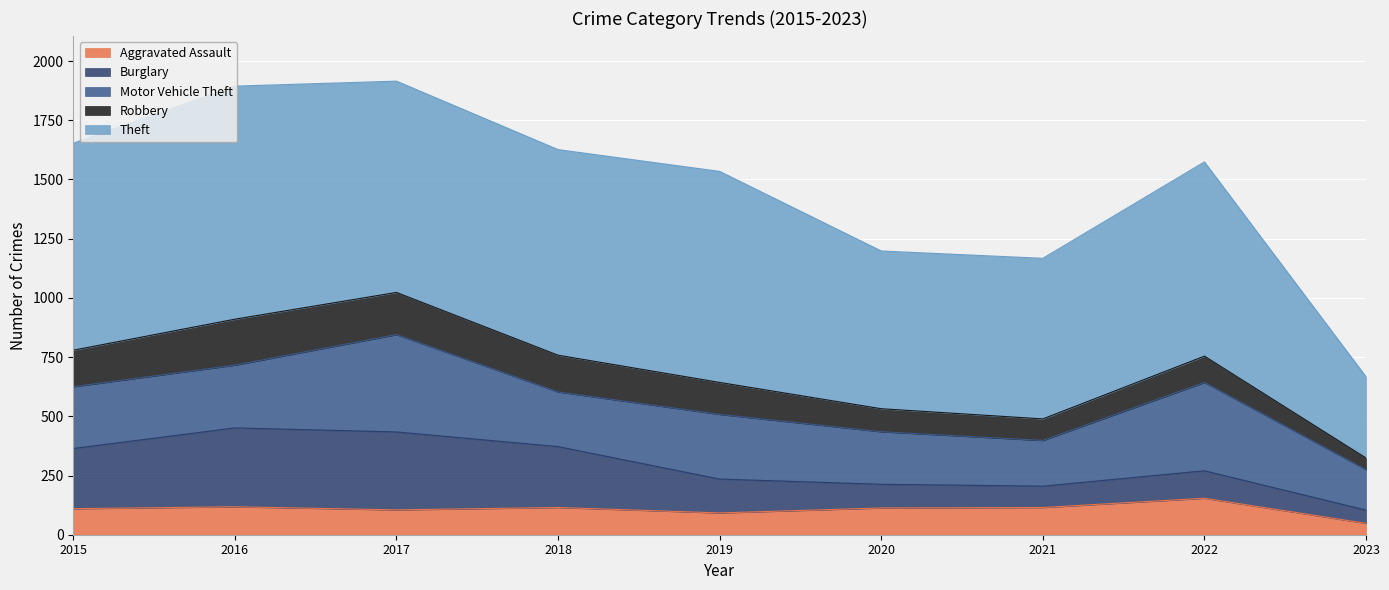

Which has a higher value, 2015 or 2020?

2020